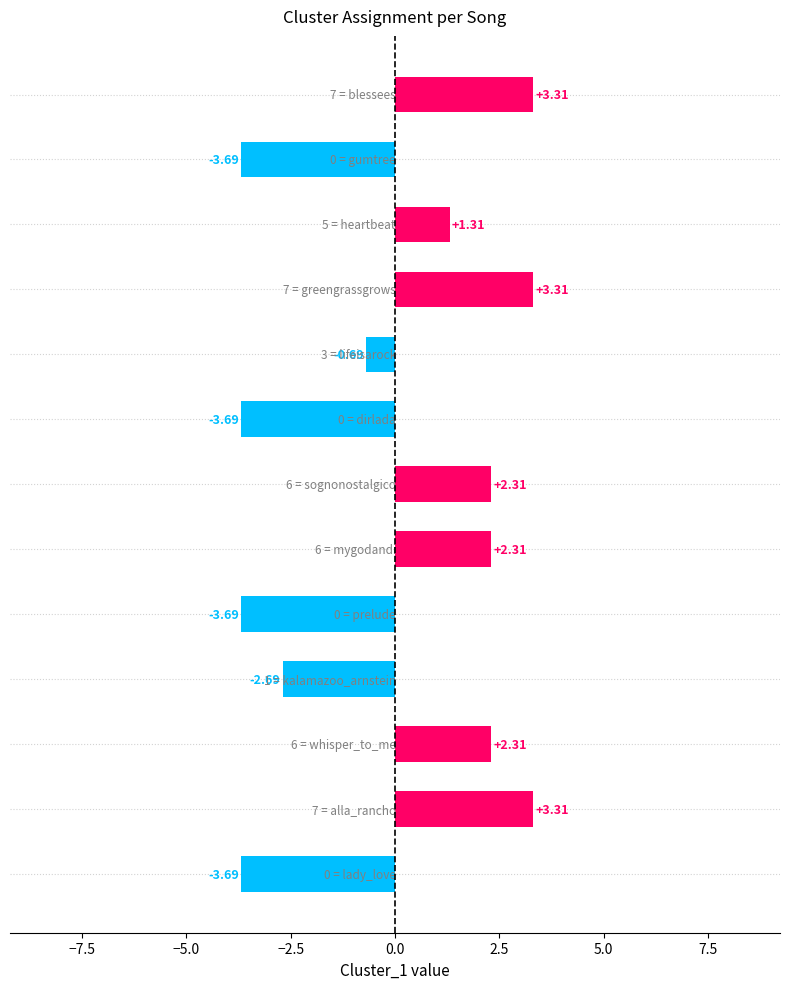

How many bars are there in total?

13